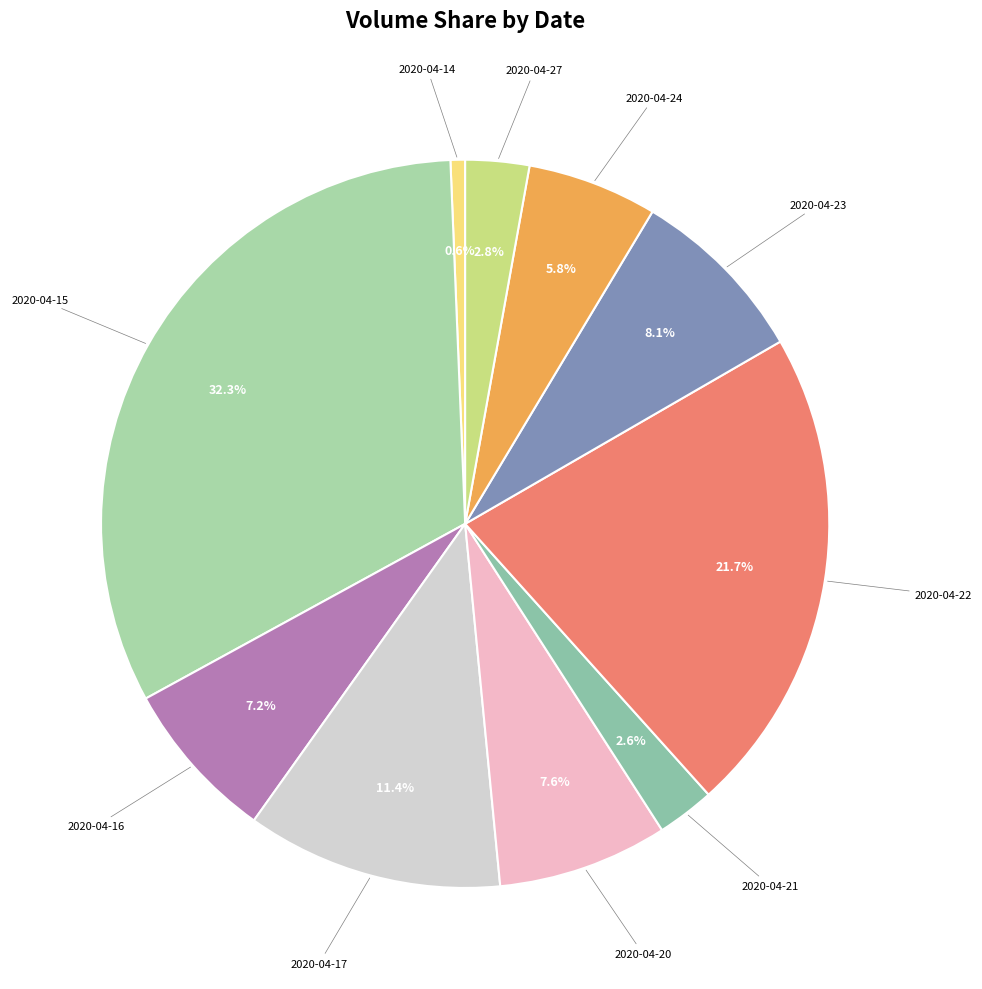

How many slices are in this pie chart?

10